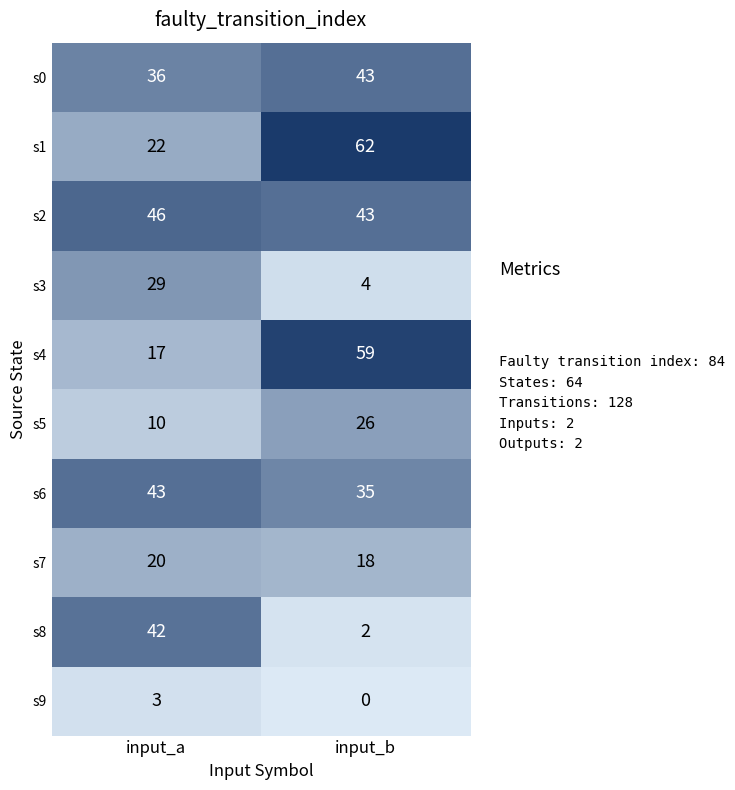

Reading left to right, list all the values displayed in this chart.

s0: 36	43
s1: 22	62
s2: 46	43
s3: 29	4
s4: 17	59
s5: 10	26
s6: 43	35
s7: 20	18
s8: 42	2
s9: 3	0